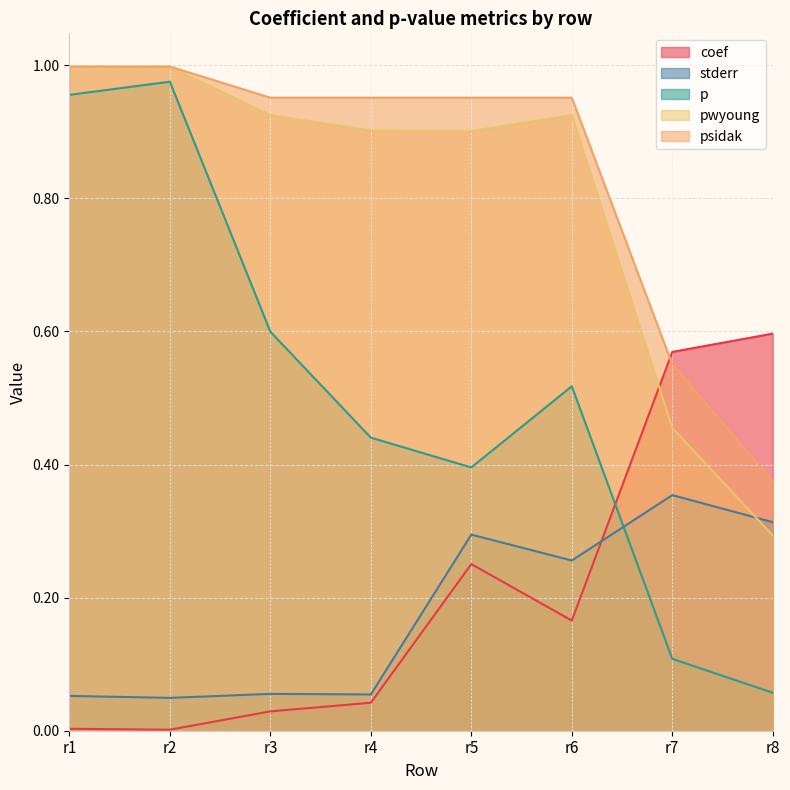

What is the difference between the coef values at r5 and r4?

0.2